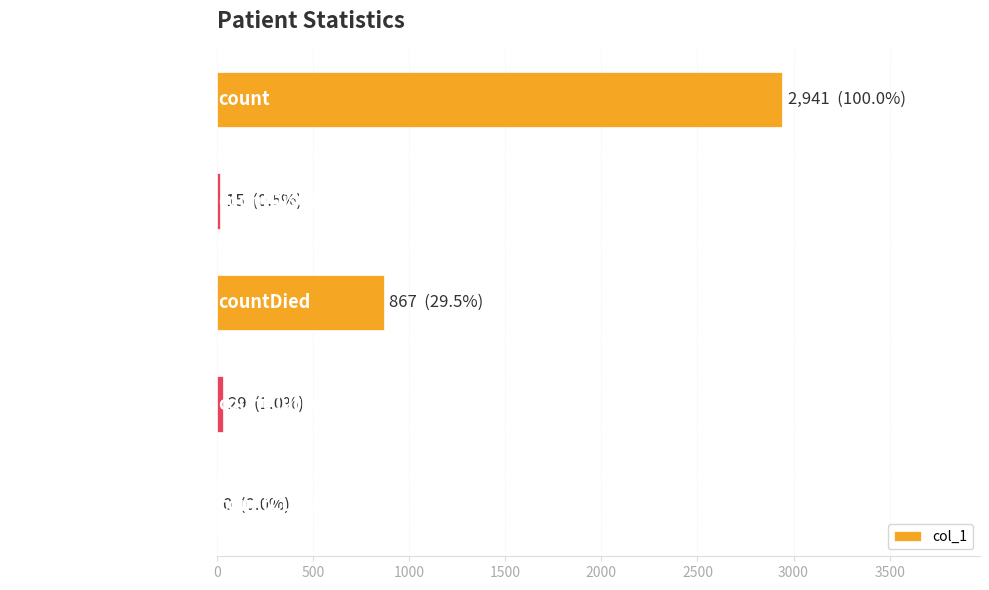

The chart shows a value of -953 at countCurrentSuspected. True or false?

False